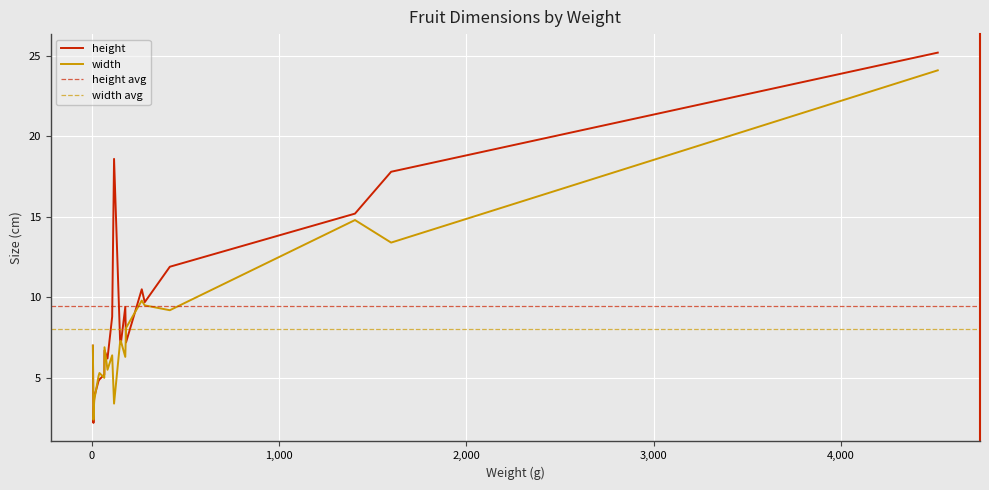

In width, how many points are higher than both neighbors (excluding endpoints)?

6